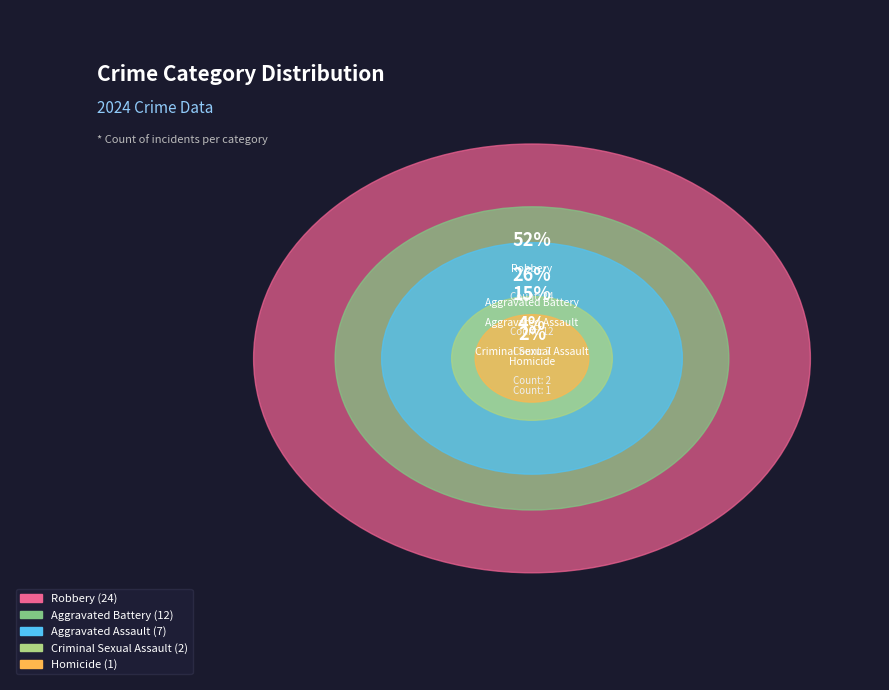

Which category has the smallest portion of the pie?

Homicide